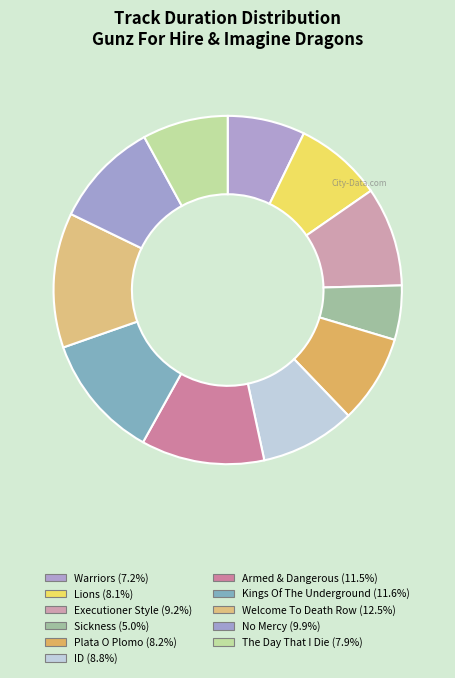

How many slices are in this pie chart?

11